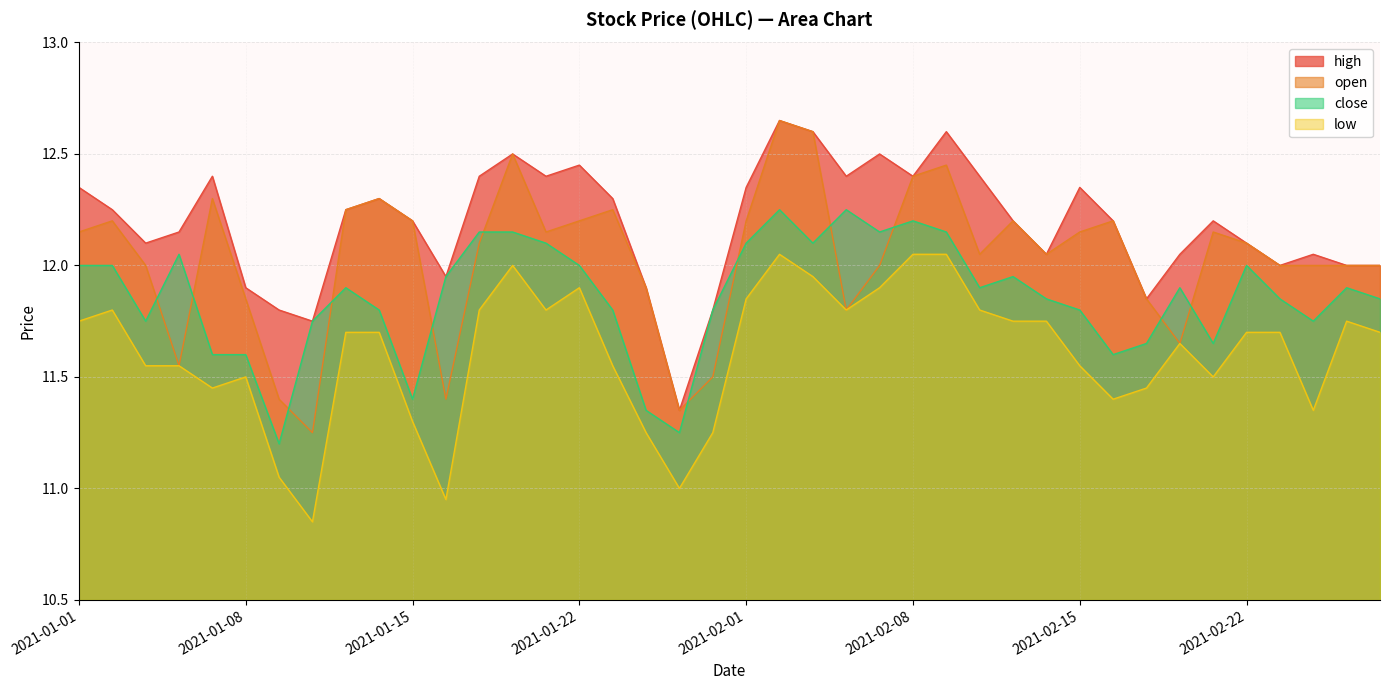

At how many categories does at least one series exceed 11?

40